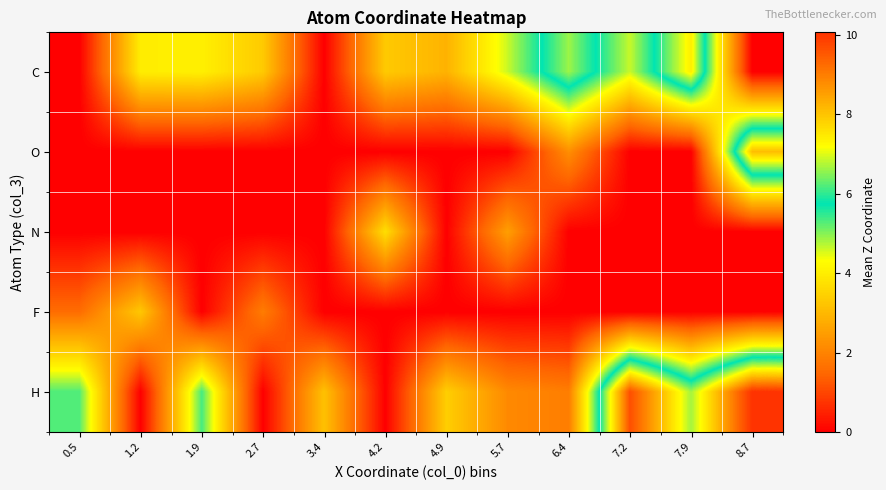

Rank the series at 1.2 from lowest to highest value.

O, N, H, F, C